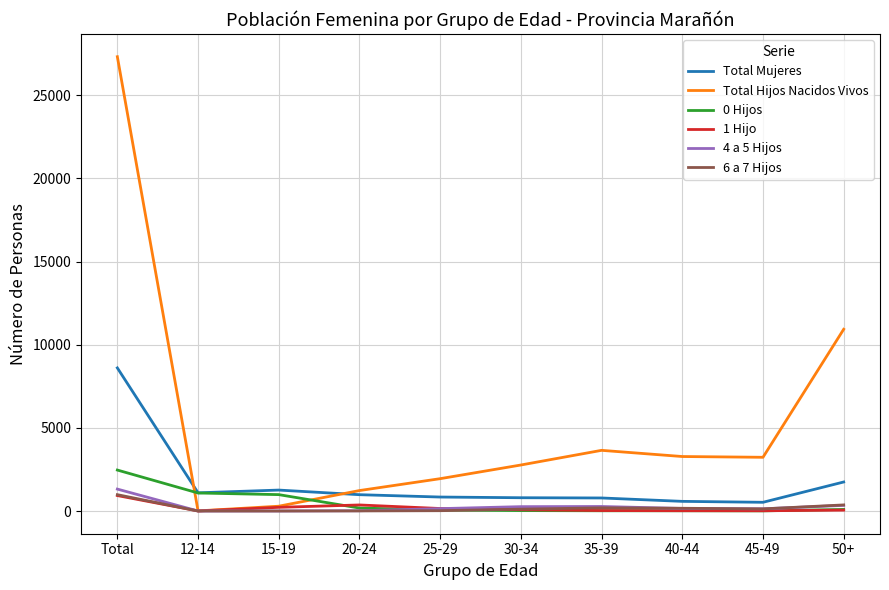

Between which two adjacent categories do 1 Hijo and 0 Hijos first intersect?

15-19 and 20-24